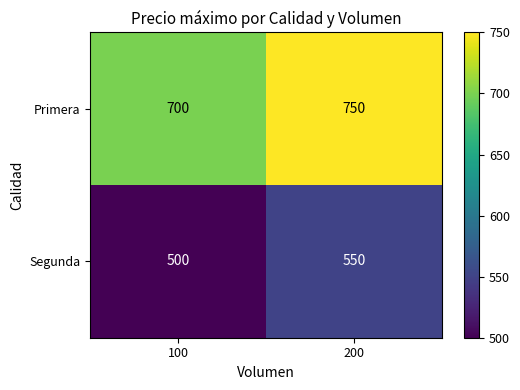

True or false: Segunda has a value of 500 at 100.

True